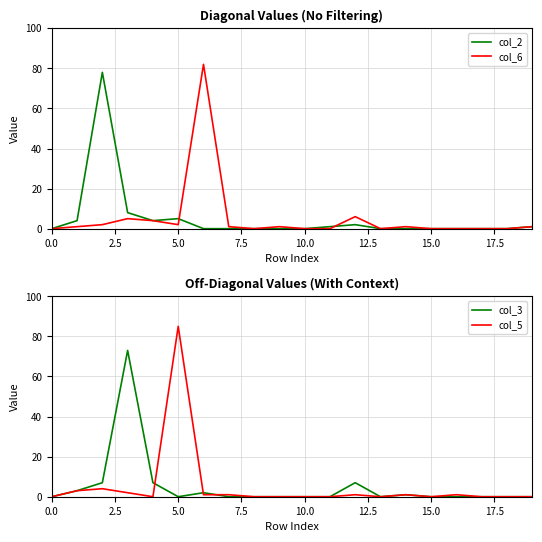

What is the greatest value displayed?

85